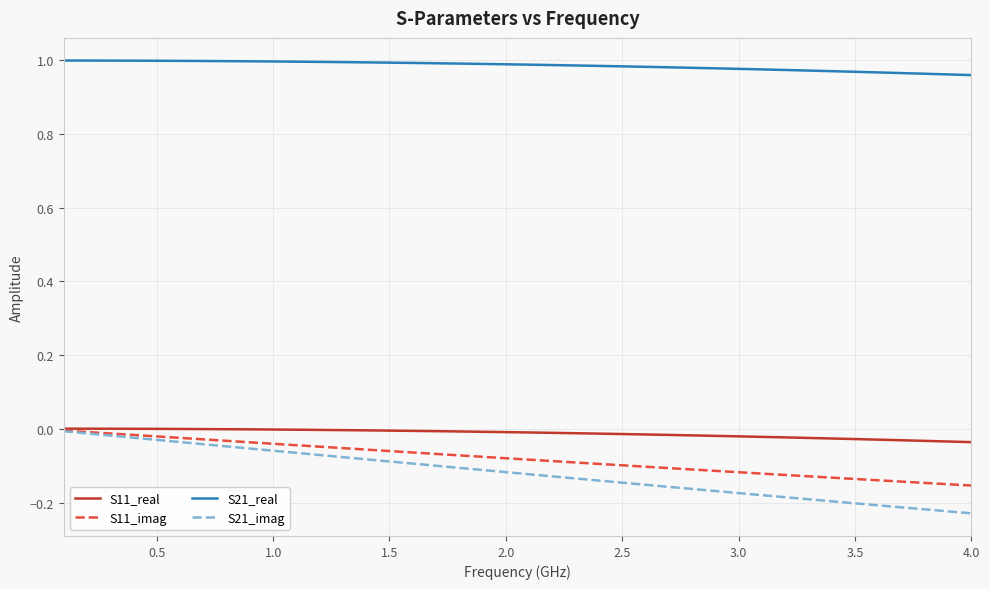

True or false: S21_real and S11_real cross at least once.

False